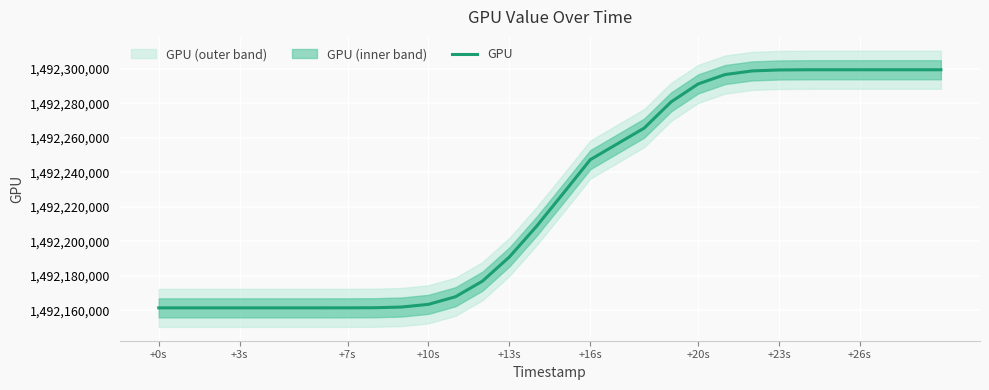

The value of GPU at +7s is 1492161429.6. True or false?

True